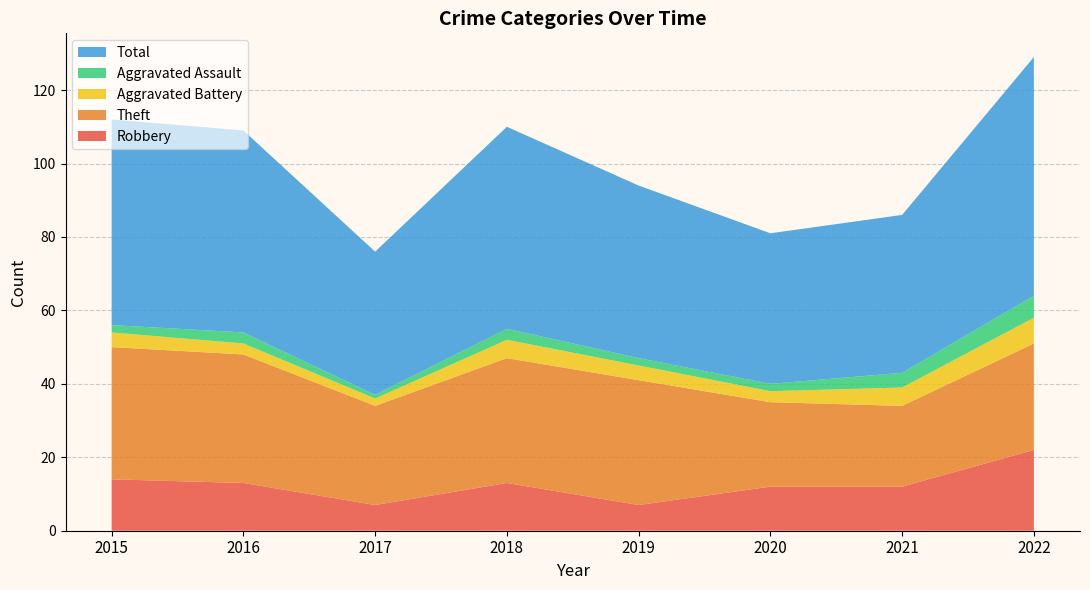

Reading right to left, what are all the values shown in this chart?

Robbery: 22	12	12	7	13	7	13	14
Theft: 29	22	23	34	34	27	35	36
Aggravated Battery: 7	5	3	4	5	2	3	4
Aggravated Assault: 6	4	2	2	3	1	3	2
Total: 65	43	41	47	55	39	55	56